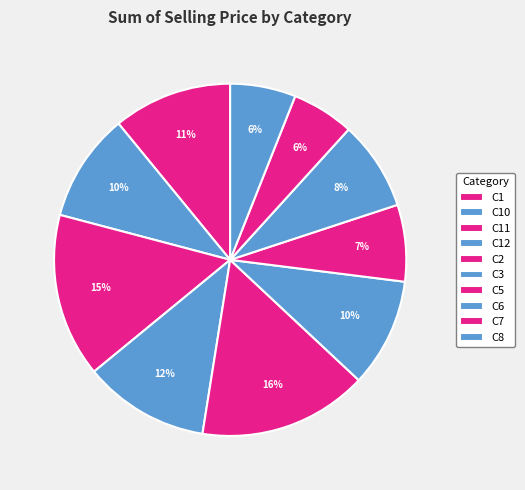

Is there a majority slice in this chart?

No